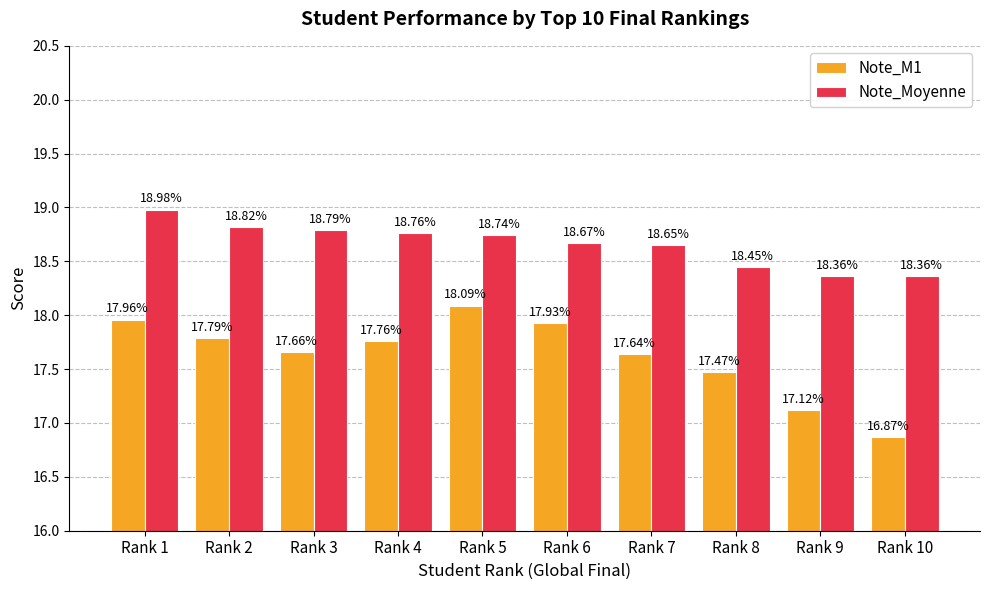

What is the total value across all series at Rank 10?

35.2